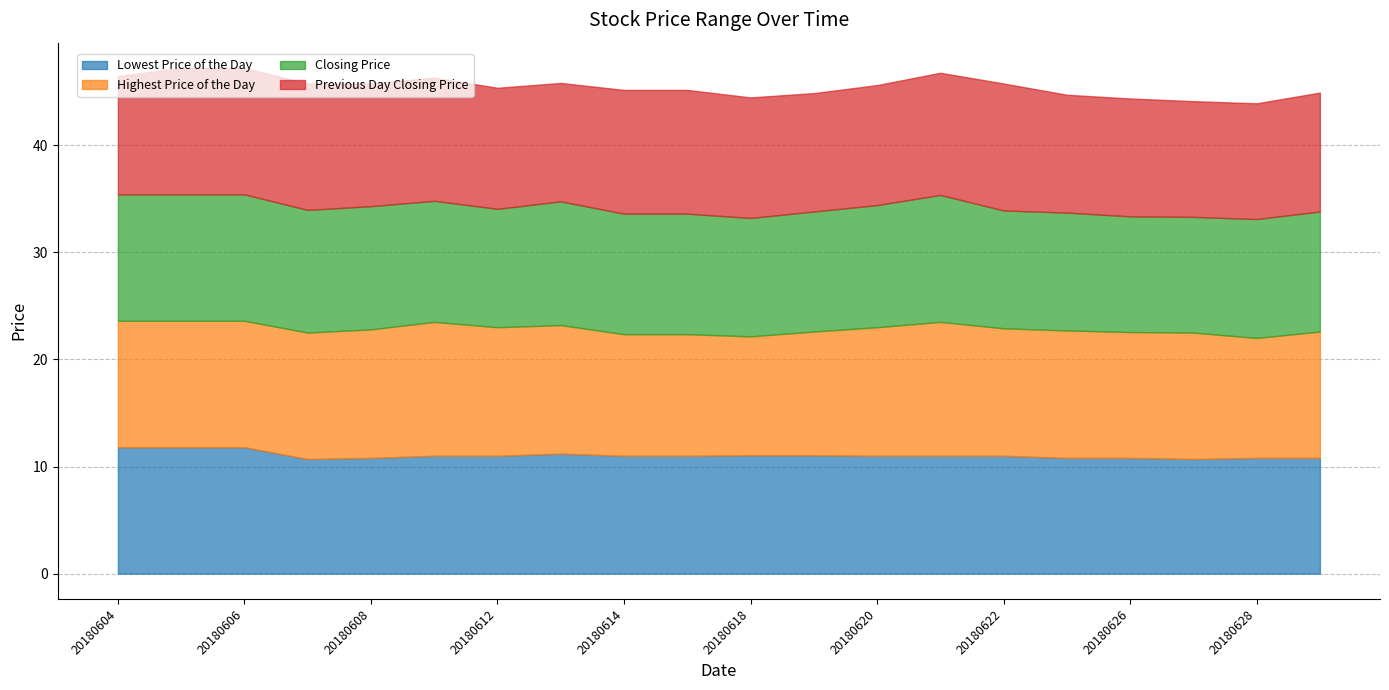

Between 20180621 and 20180625, which is larger?

20180621